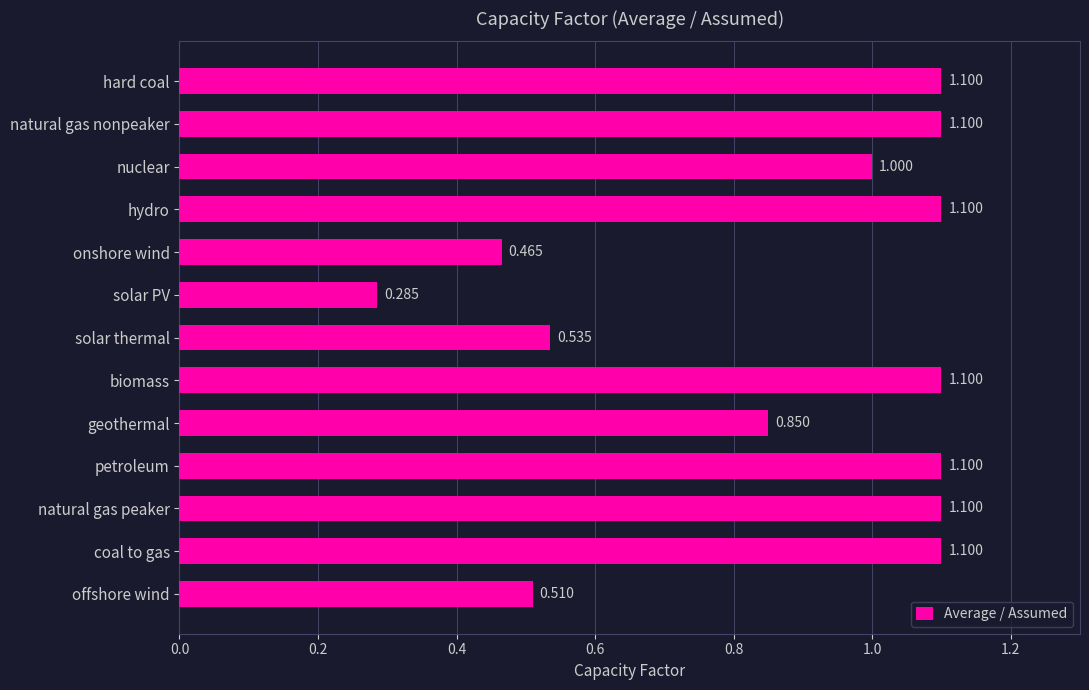

What is the label of the 8th bar from the bottom?

solar PV